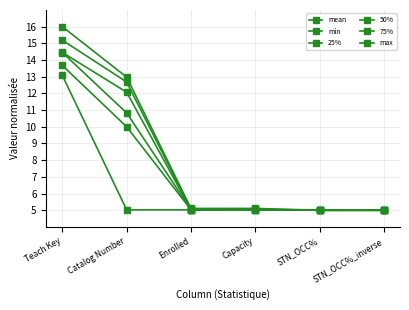

At which category does 75% reach its first local peak?

Capacity